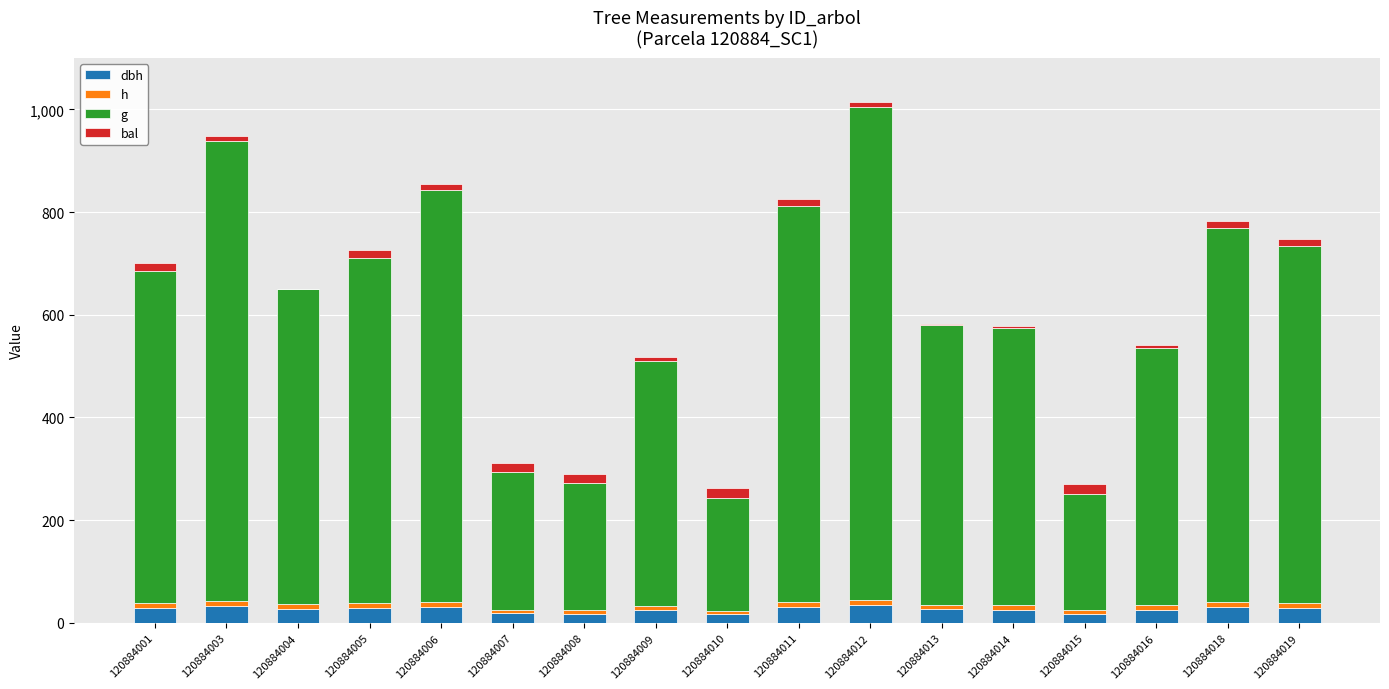

Rank the series at 120884003 from lowest to highest value.

h, bal, dbh, g